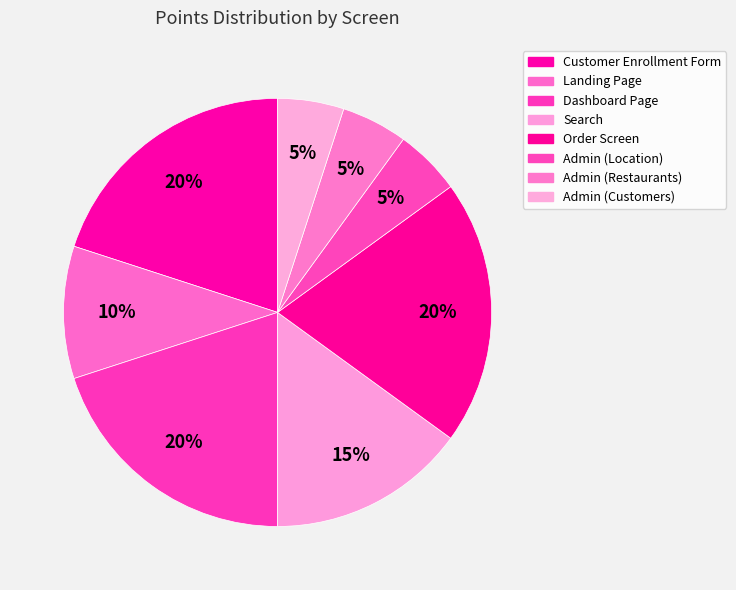

To the nearest percent, what is the combined percentage of Customer Enrollment Form and Admin (Customers)?

25%